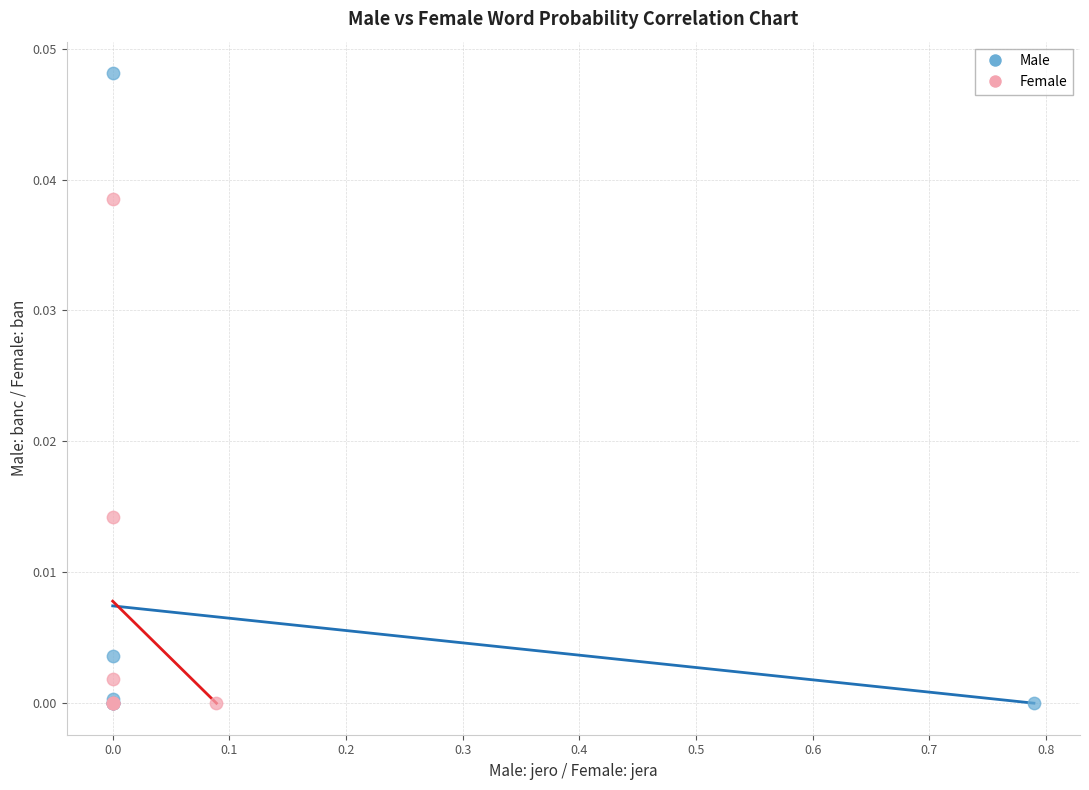

Which series has the largest Y range (max minus min)?

Male